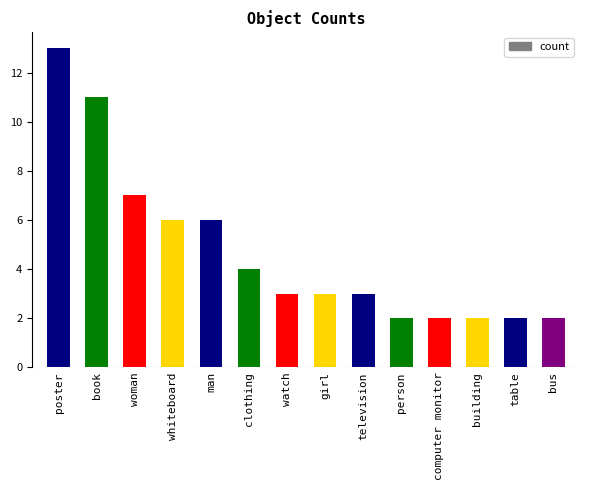

Reading right to left, what are all the values shown in this chart?

2	2	2	2	2	3	3	3	4	6	6	7	11	13